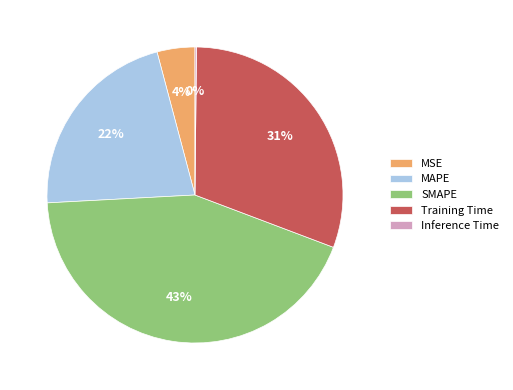

Do MSE and Training Time together represent more than half of the pie?

No